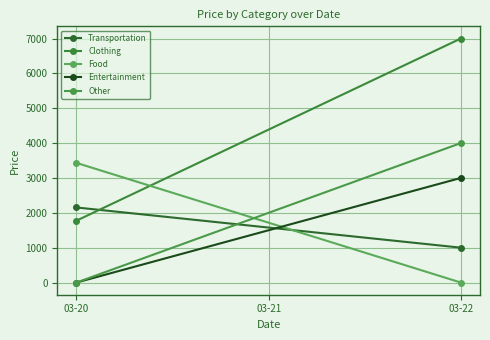

What is the difference between the Clothing values at 03-20 and 03-22?

5225